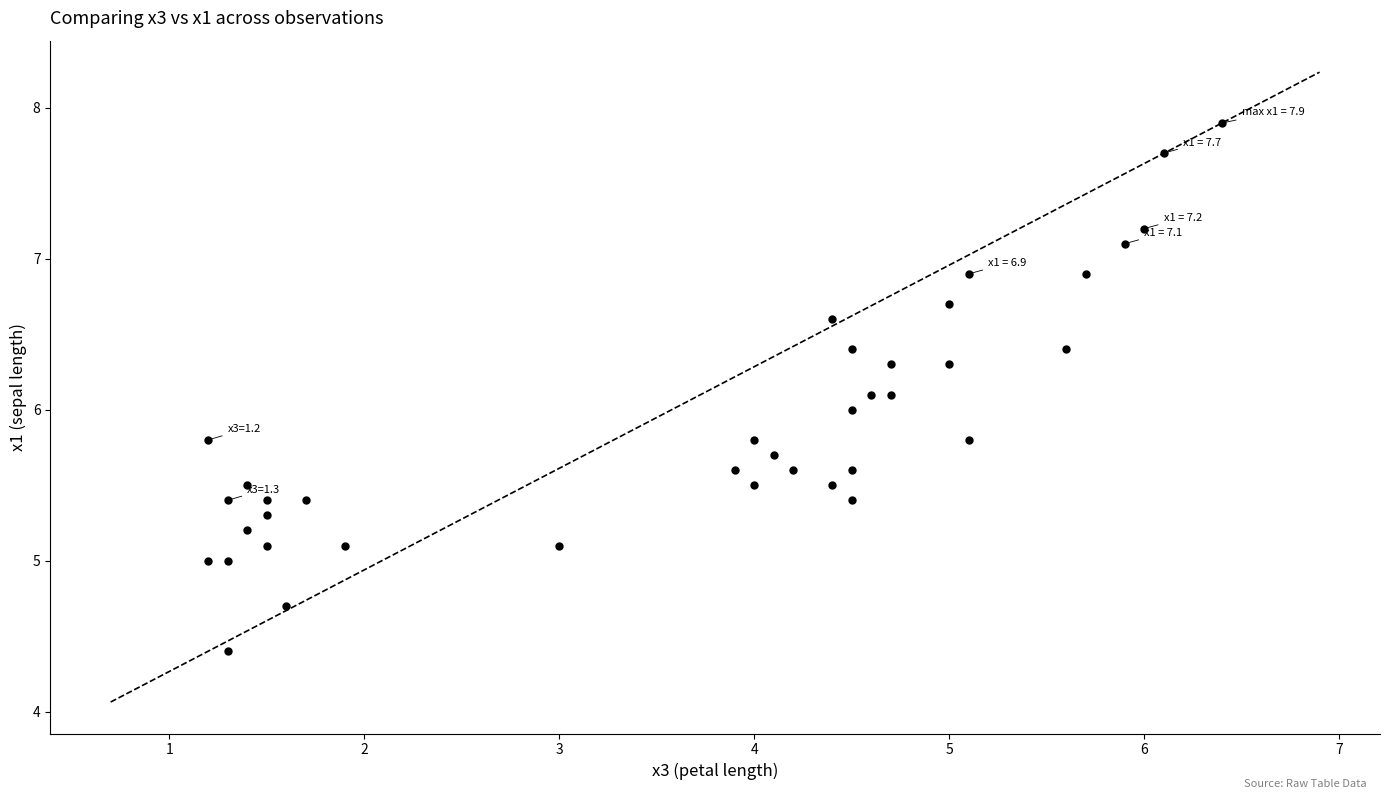

What is the range of Y values (max minus min)?

3.5